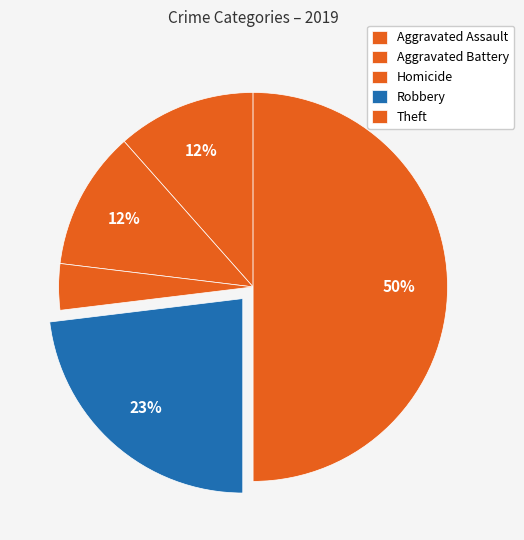

Is it true that Robbery is 22% of the pie?

False